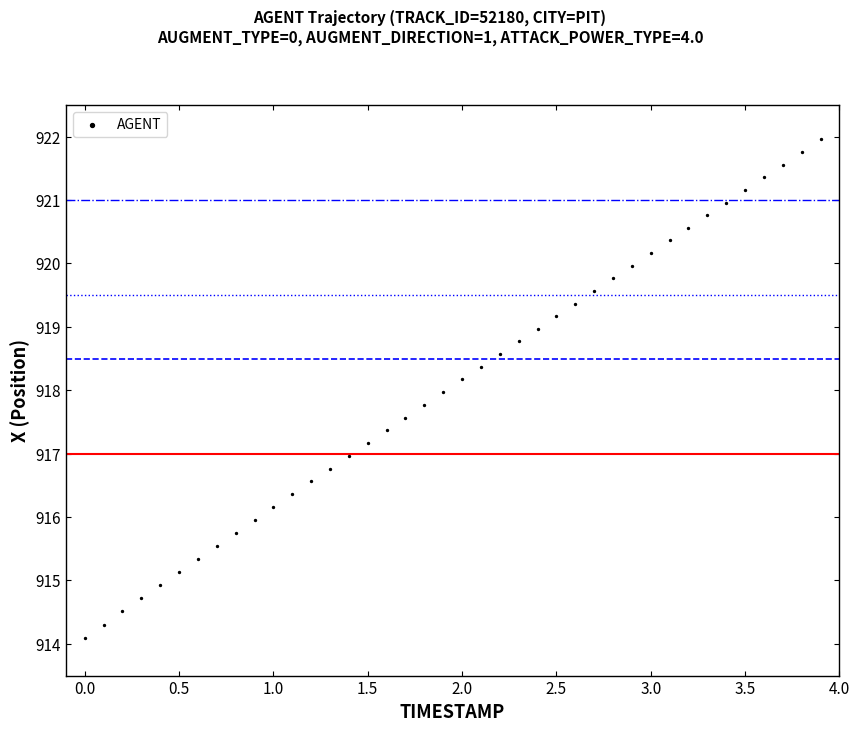

What is the range of X values (max minus min)?

3.9